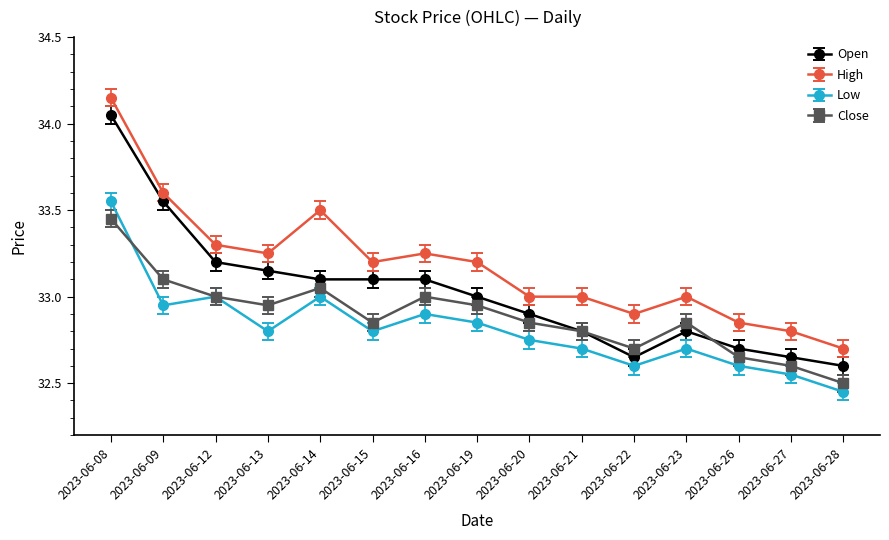

Is it true that High equals 33.2 at 2023-06-13?

True